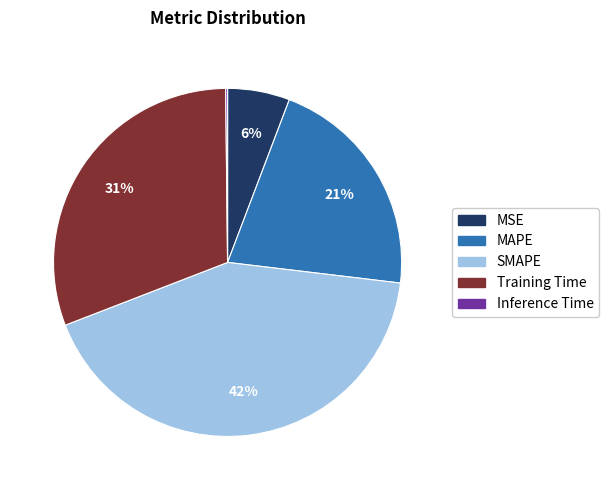

Does SMAPE represent more than half of the total?

No